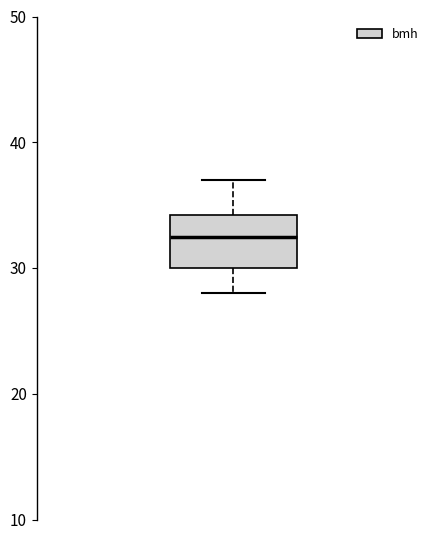

Read this box plot against the y-axis: the position of the median line, the range covered by the box, and the ends of both whiskers. The values are not printed on the chart, so give them approximately, as read against the axis.

median 33, box 30 to 34, whiskers 28 to 37